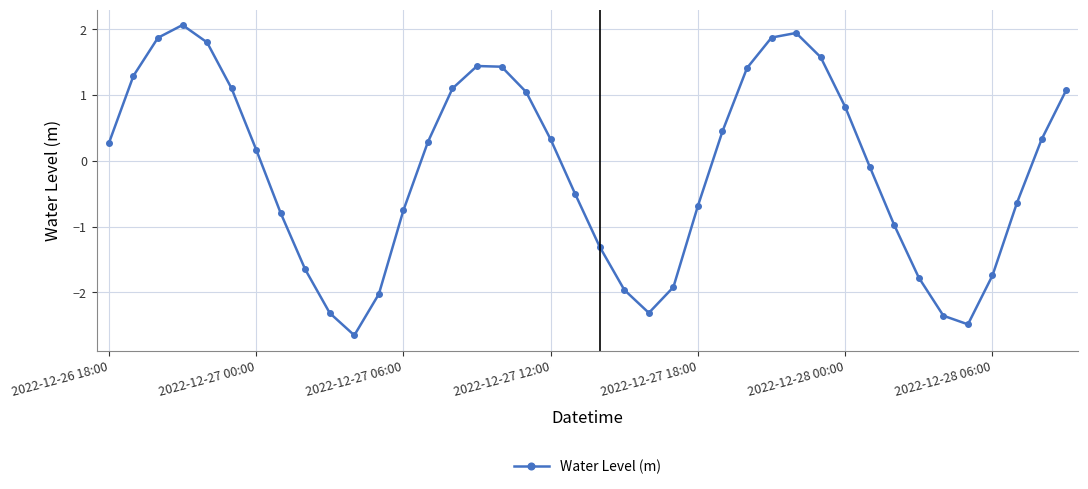

What is the smallest value displayed?

-2.7